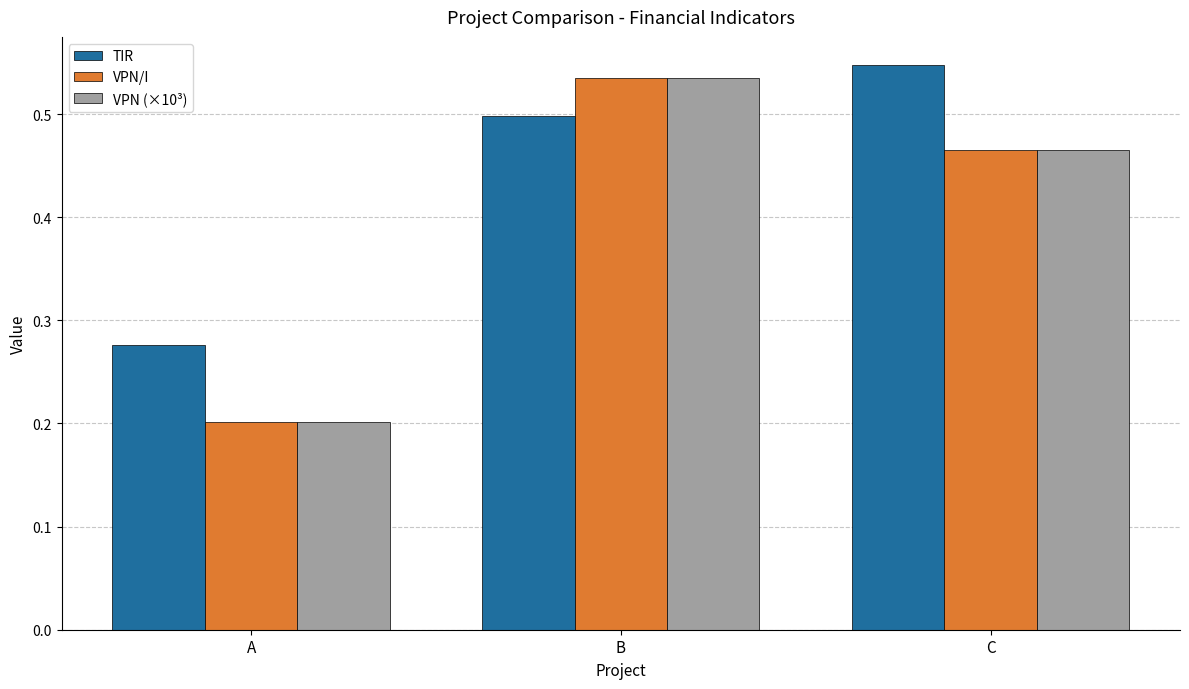

Is it true that VPN/I equals 0.1 at C?

False